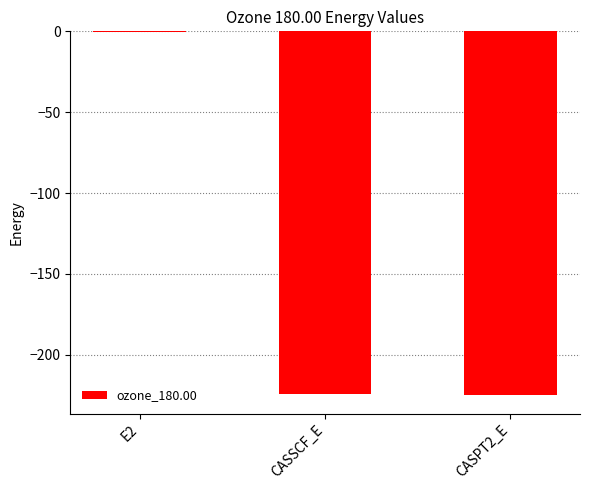

Are the bars horizontal?

No